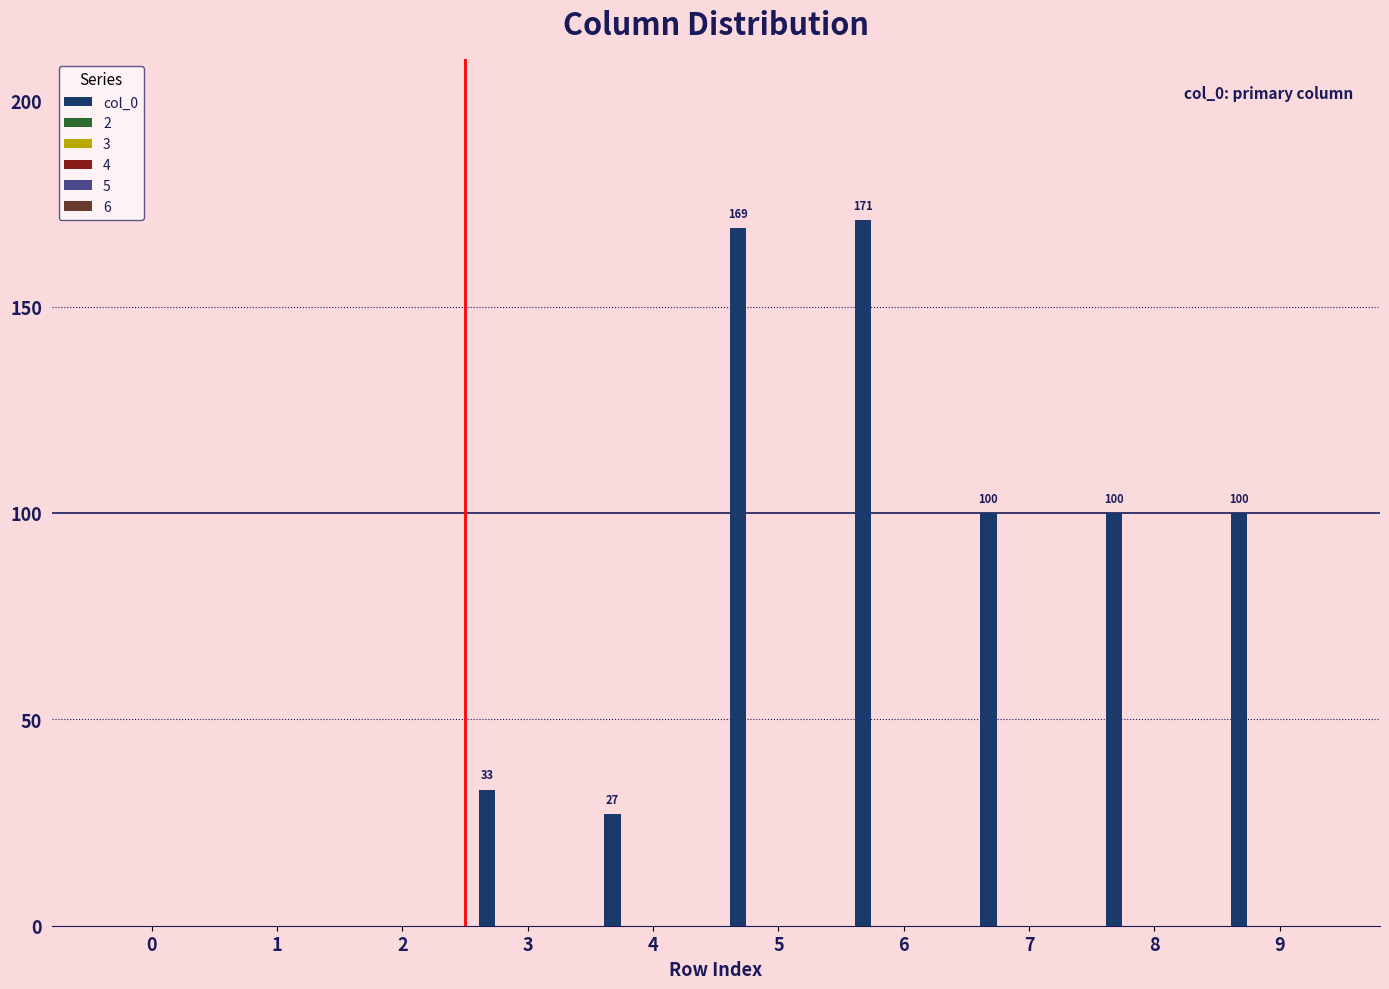

What is the sum of all values?

700